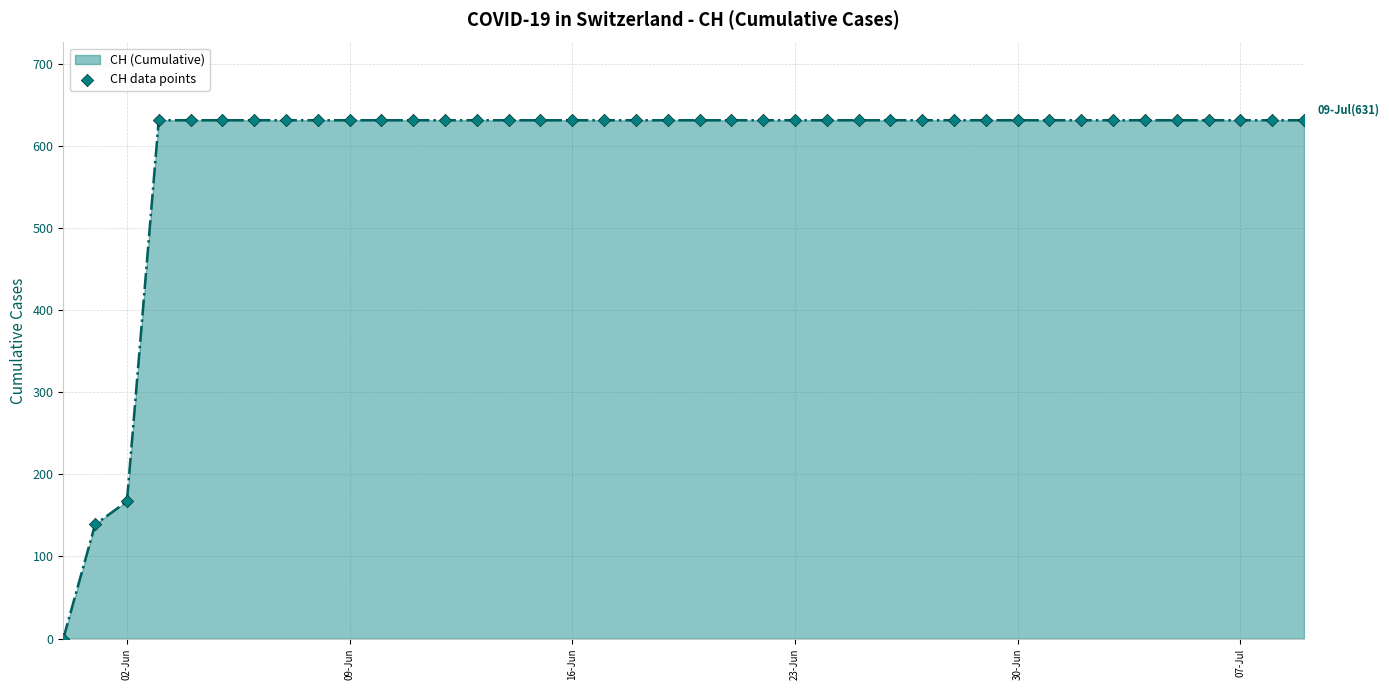

What is the difference between the maximum and minimum values?

631